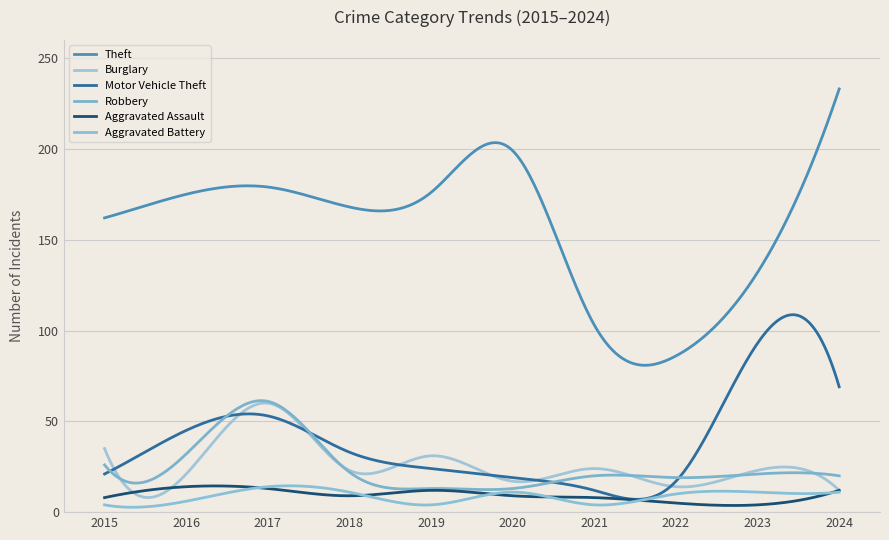

Does the chart have visible grid lines?

Yes